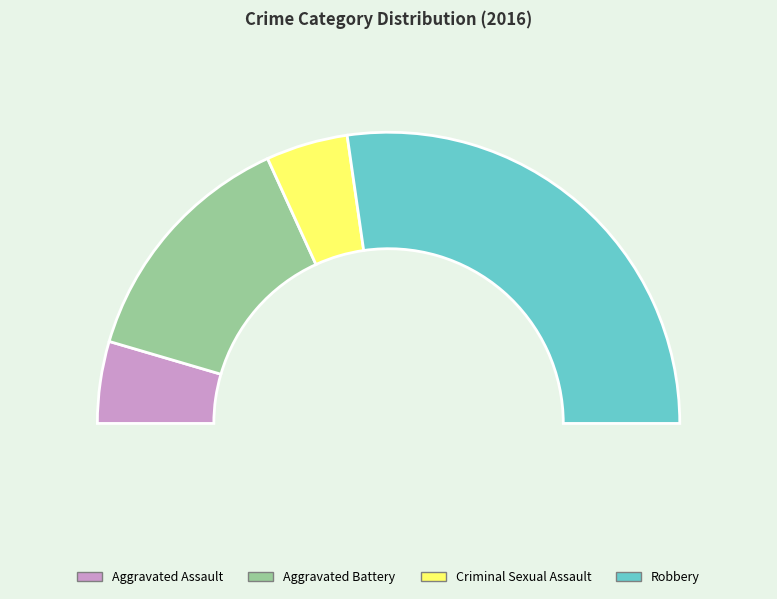

Is it true that Criminal Sexual Assault is 14% of the pie?

False